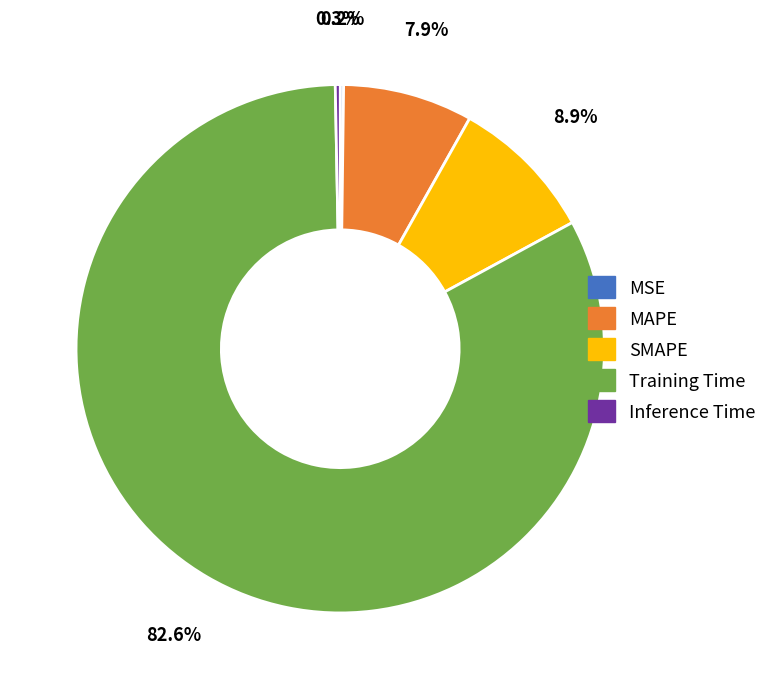

Is the sum of SMAPE and Inference Time greater than half?

No